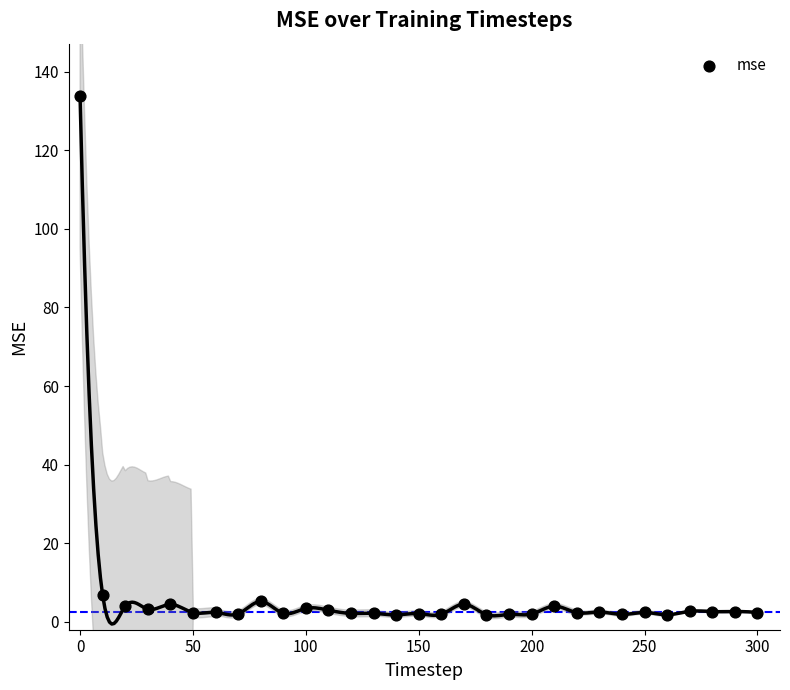

What Y value in the scatter plot is closest to 67?

6.8